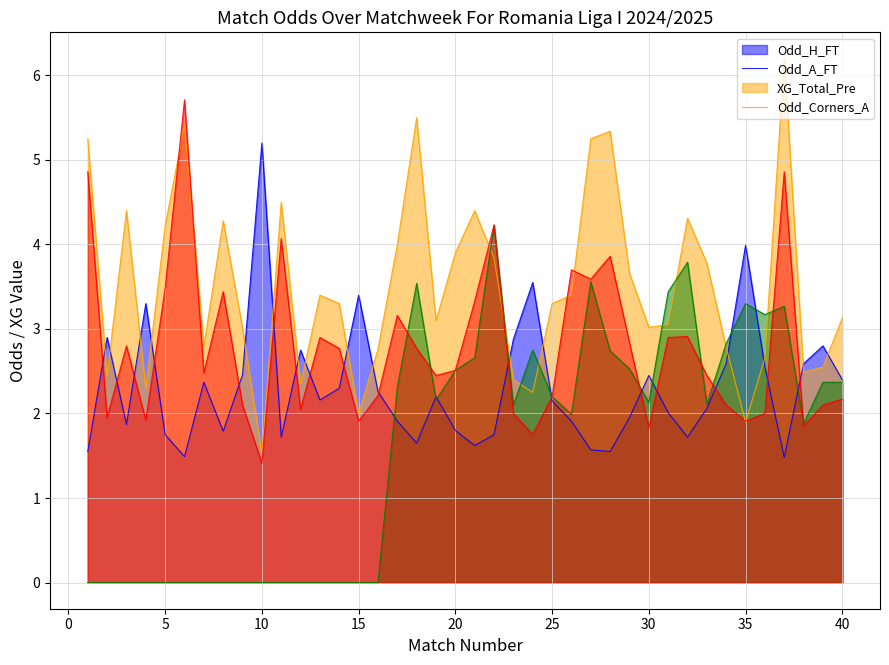

What is the sum of all Odd_A_FT values?

140.2